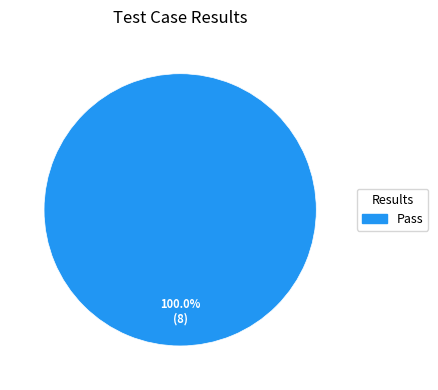

Which category accounts for the majority?

Pass